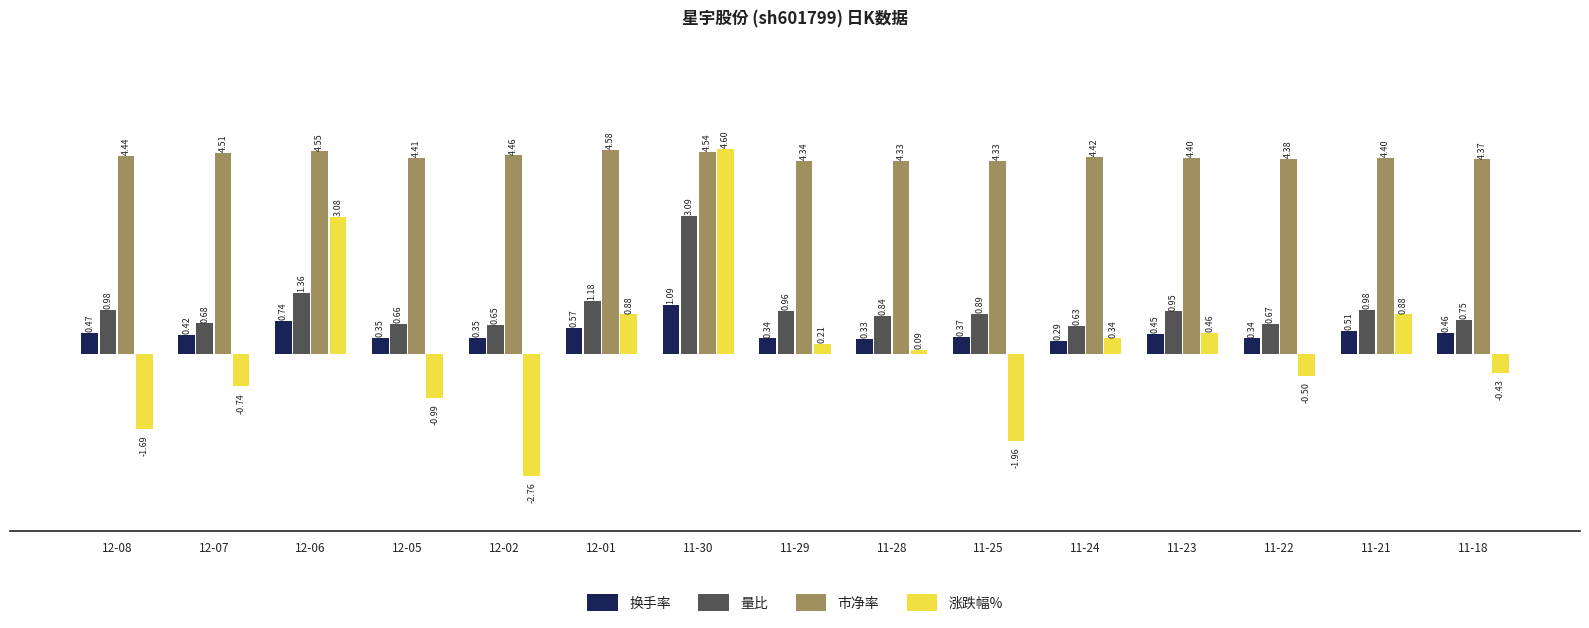

How many values in the 涨跌幅% series are below 0?

7